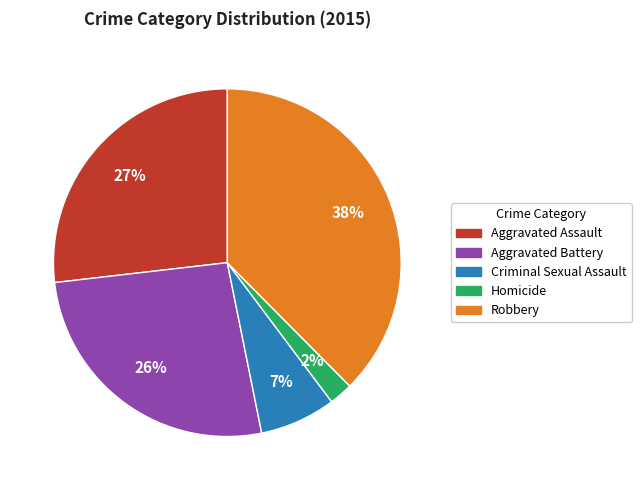

To the nearest percent, what is the difference between the Robbery and Aggravated Assault slice percentages?

11%